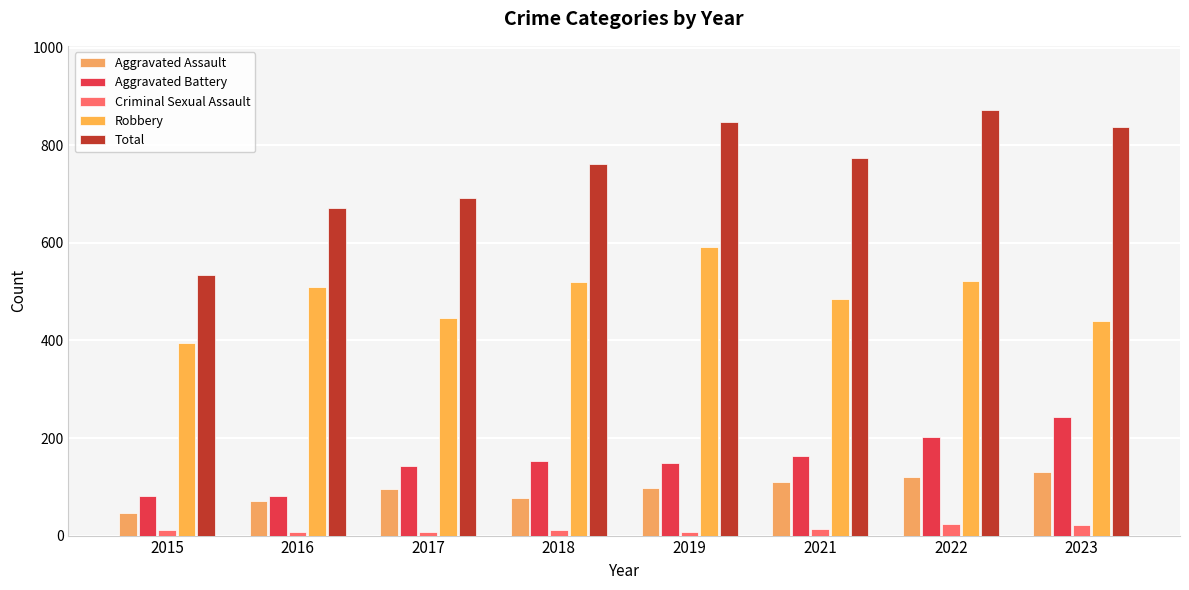

Where does the Aggravated Battery series first go above 152?

2021